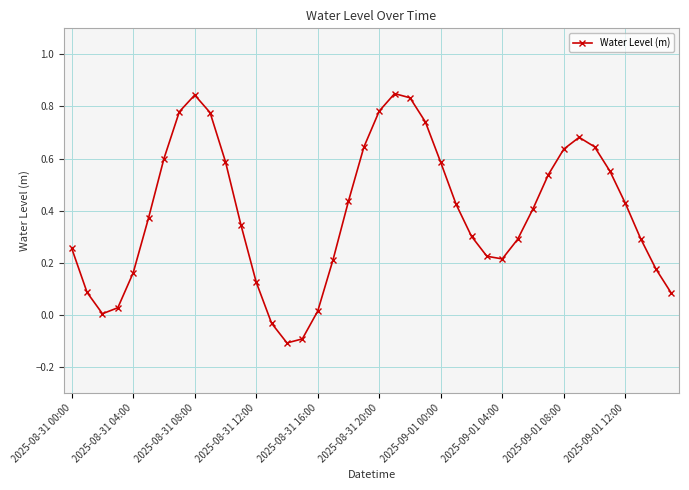

How many interior local peaks (higher than both neighbors) does the data have?

3